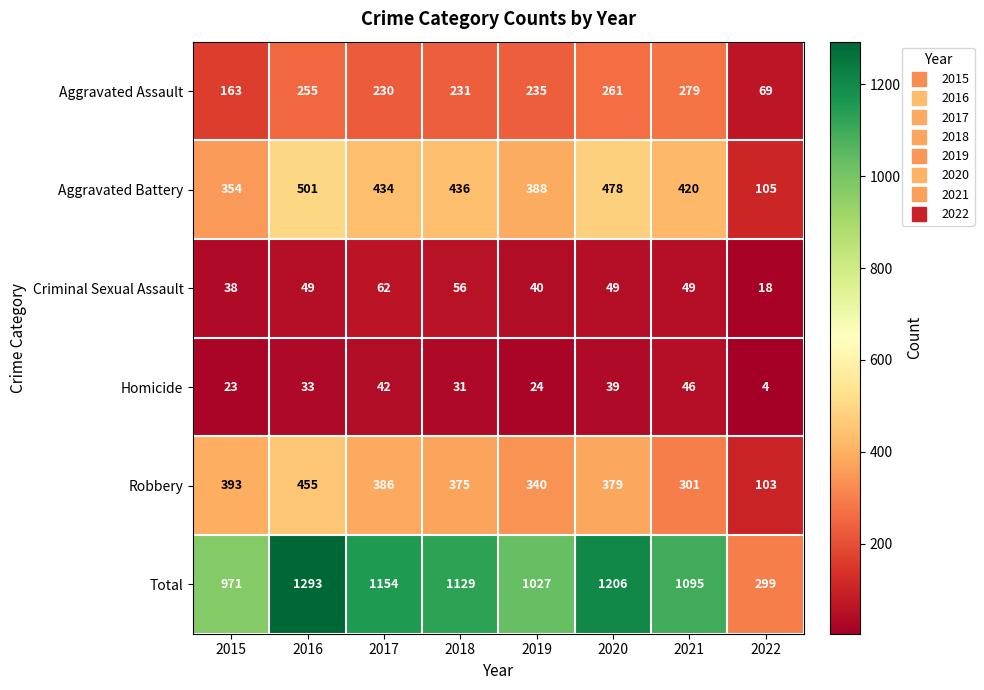

Which series has the largest range (max minus min)?

Total